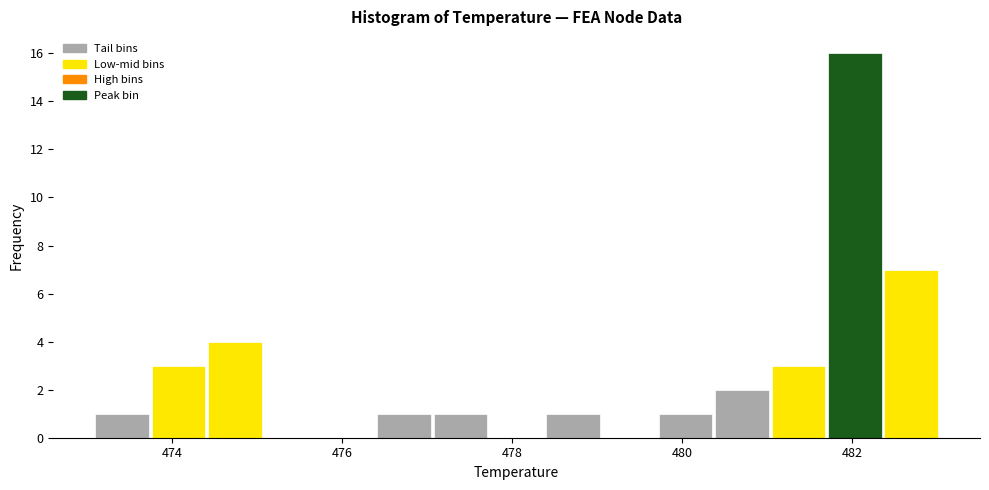

Around what value on the x-axis is the tallest bar? Give the approximate position of its centre, as read against the axis.

482.0